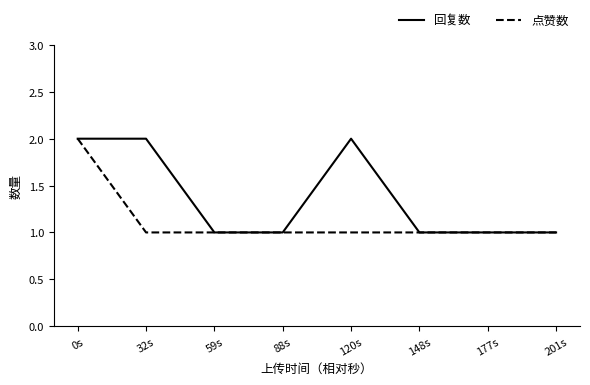

Is this an area chart (filled region under the line)?

No